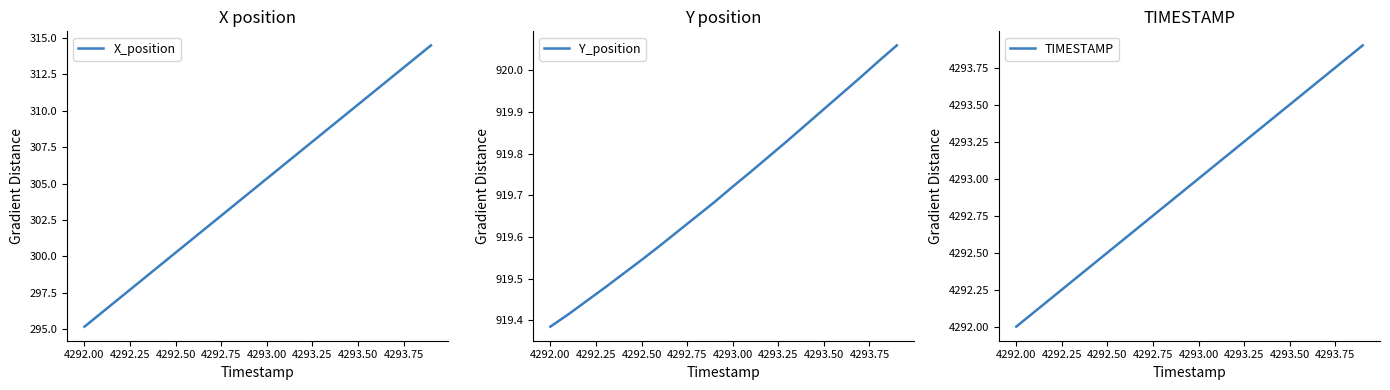

What is the maximum value for X_position?

314.5